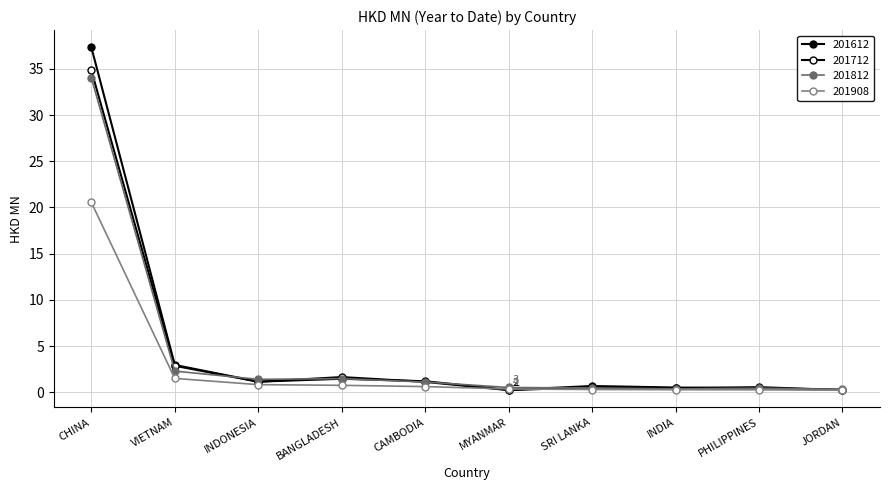

How many data points does each series have?

10